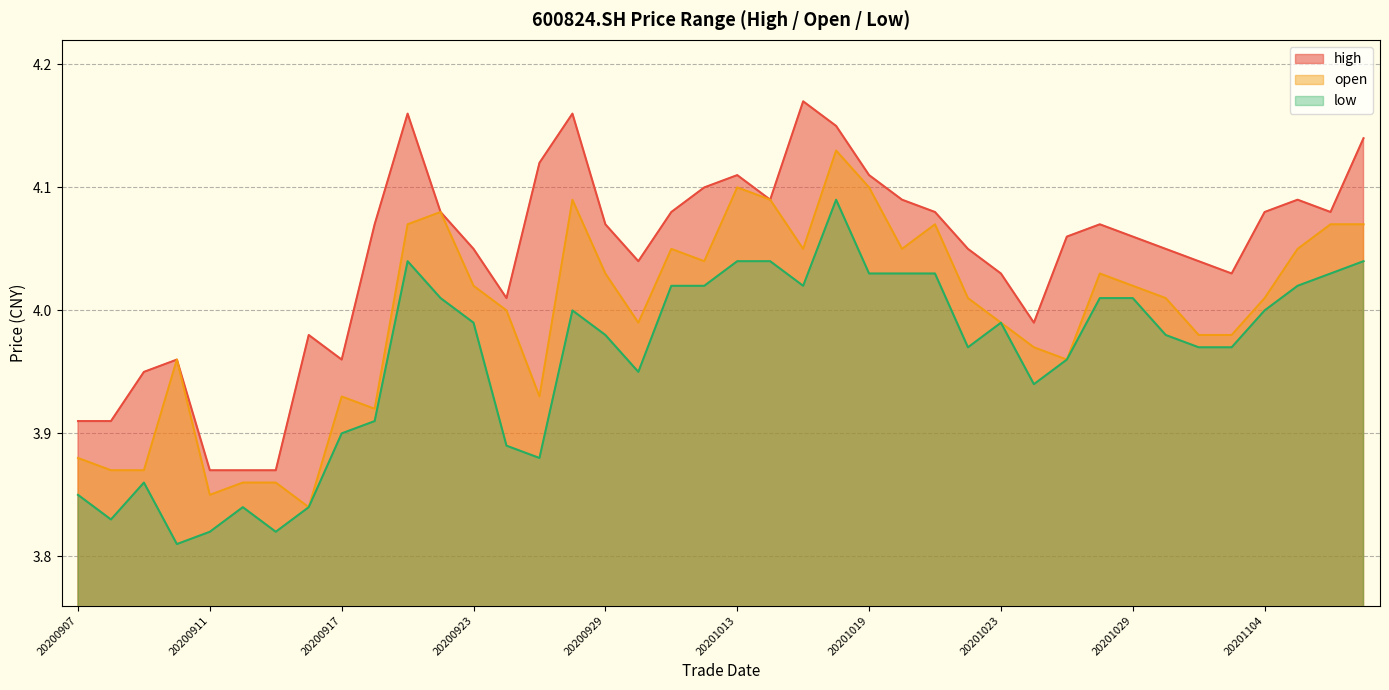

How many lines are shown in the chart?

3